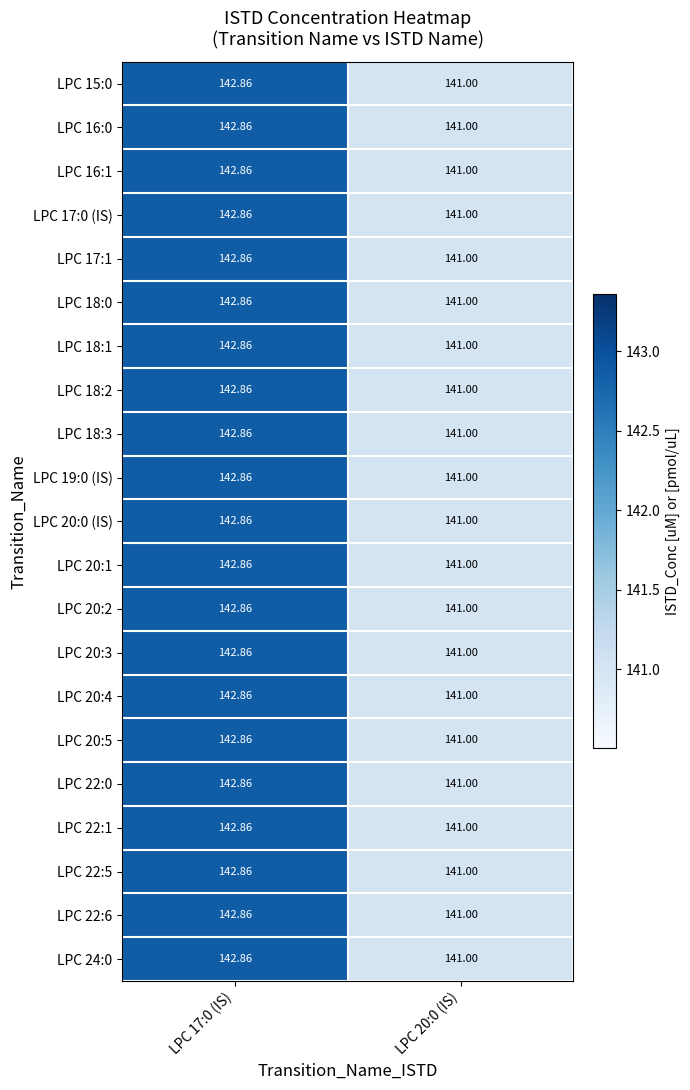

Which label corresponds to the largest value in the chart?

LPC 17:0 (IS)